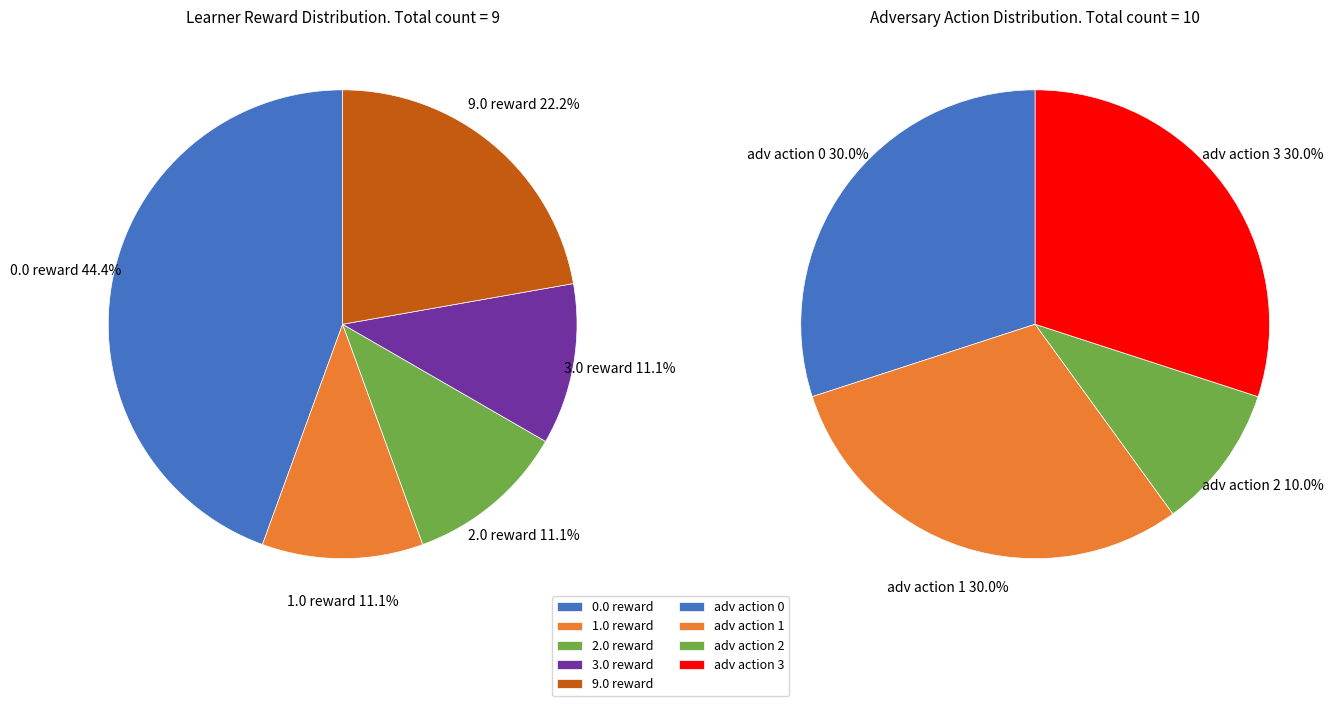

Is there a majority slice in this chart?

No